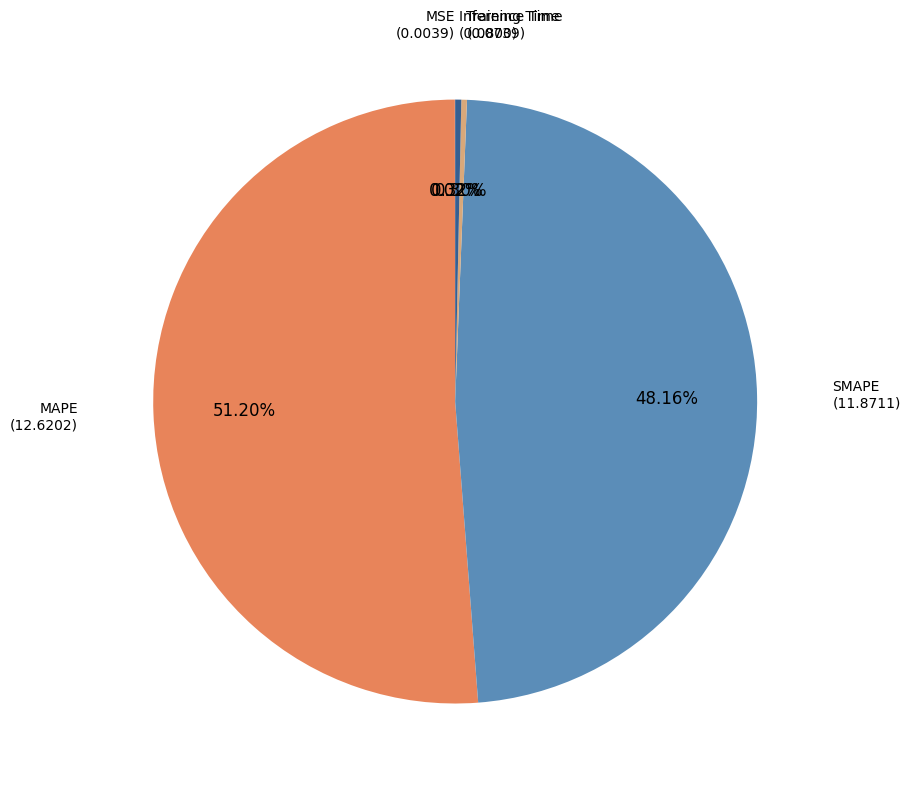

Rank the categories by value from highest to lowest.

MAPE, SMAPE, Inference Time, Training Time, MSE